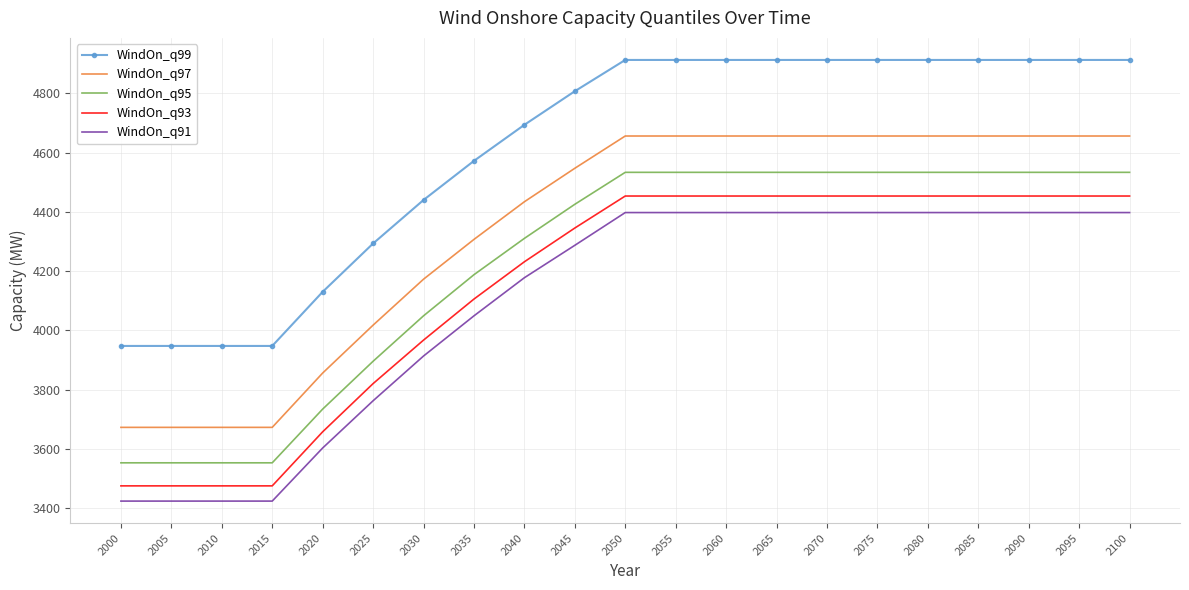

What is the maximum value for WindOn_q95?

4533.7